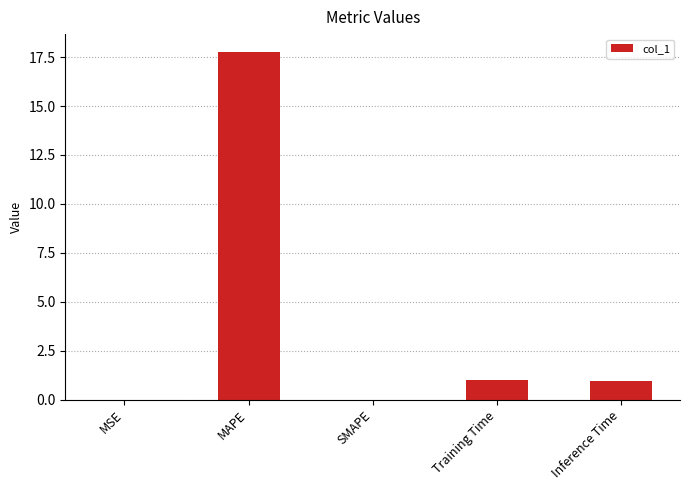

What is the maximum value shown in the chart?

17.8